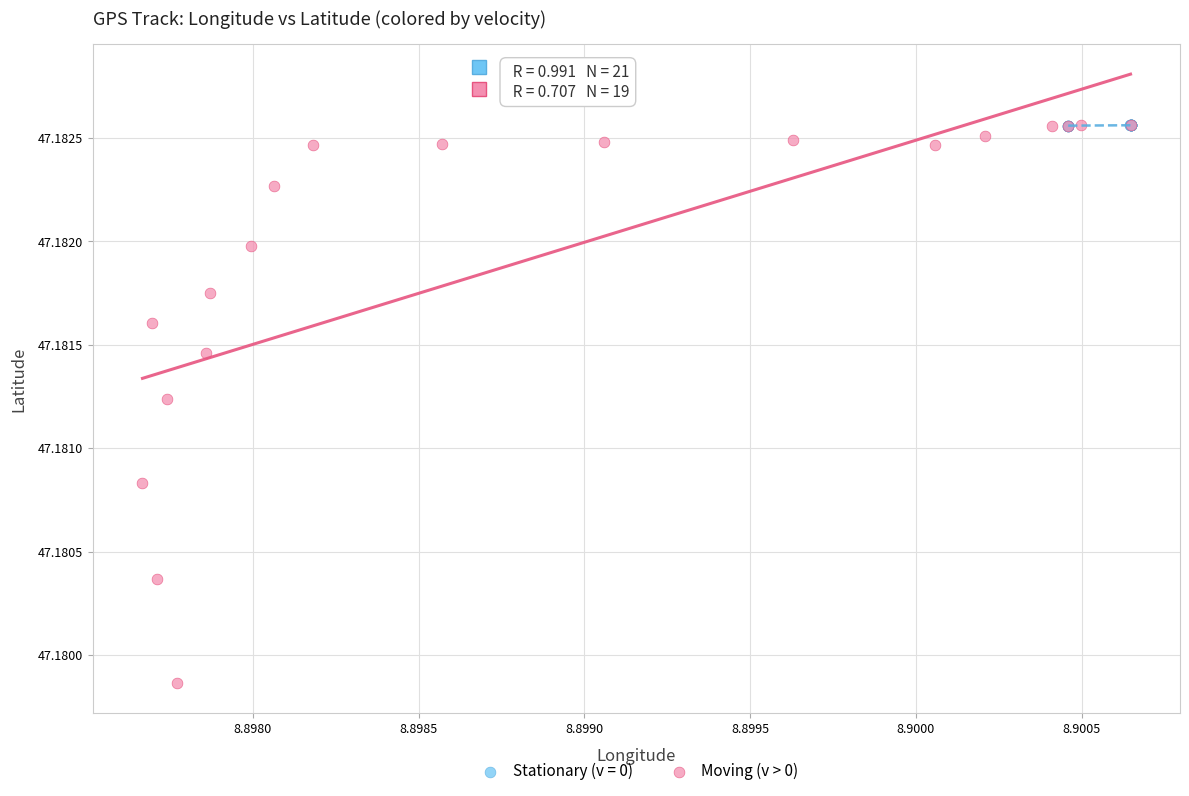

Which series contains the lowest Y value?

Moving (v > 0)